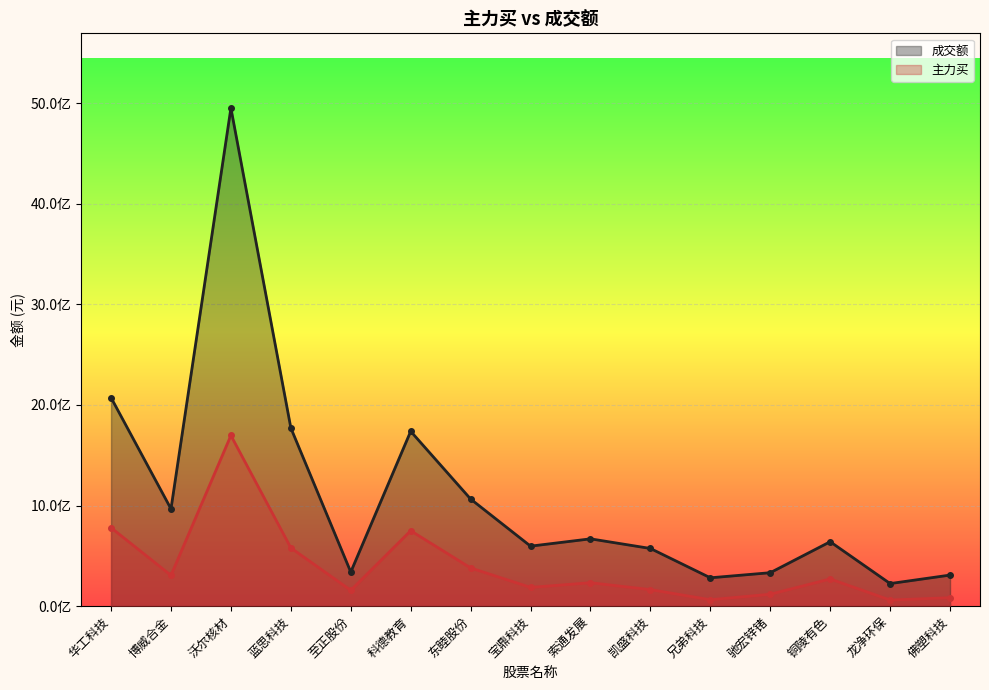

Count the number of data series in this chart.

2